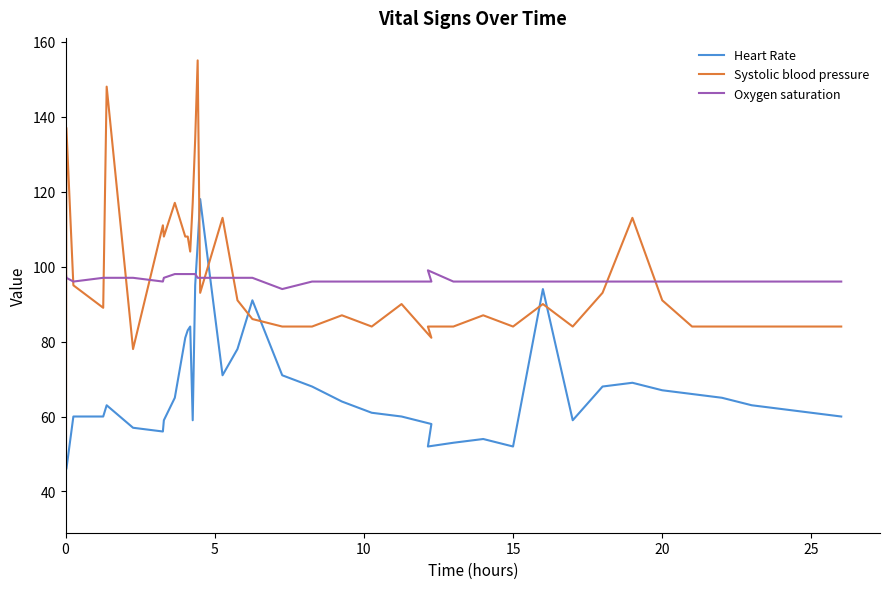

How many data points in Systolic blood pressure are above 90?

18